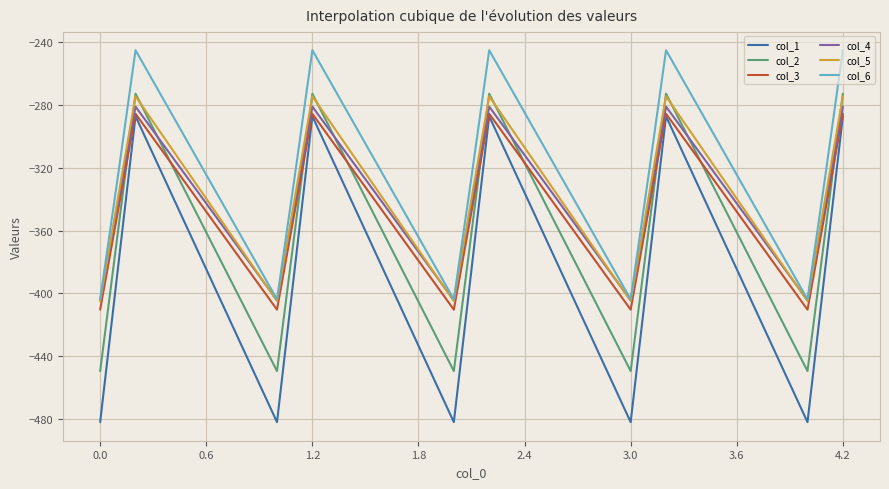

Reading right to left, extract all data points from this chart.

col_1: -287.1	-384.6	-482.0	-287.1	-384.6	-482.0	-287.1	-384.6	-482.0	-287.1	-384.6	-482.0	-287.1	-384.6	-482.0
col_2: -272.7	-361.1	-449.5	-272.7	-361.1	-449.5	-272.7	-361.1	-449.5	-272.7	-361.1	-449.5	-272.7	-361.1	-449.5
col_3: -285.5	-347.9	-410.3	-285.5	-347.9	-410.3	-285.5	-347.9	-410.3	-285.5	-347.9	-410.3	-285.5	-347.9	-410.3
col_4: -281.0	-342.7	-404.4	-281.0	-342.7	-404.4	-281.0	-342.7	-404.4	-281.0	-342.7	-404.4	-281.0	-342.7	-404.4
col_5: -274.4	-339.6	-404.9	-274.4	-339.6	-404.9	-274.4	-339.6	-404.9	-274.4	-339.6	-404.9	-274.4	-339.6	-404.9
col_6: -245.0	-325.7	-403.8	-245.0	-325.7	-403.8	-245.0	-325.7	-403.8	-245.0	-325.7	-403.8	-245.0	-325.7	-403.8